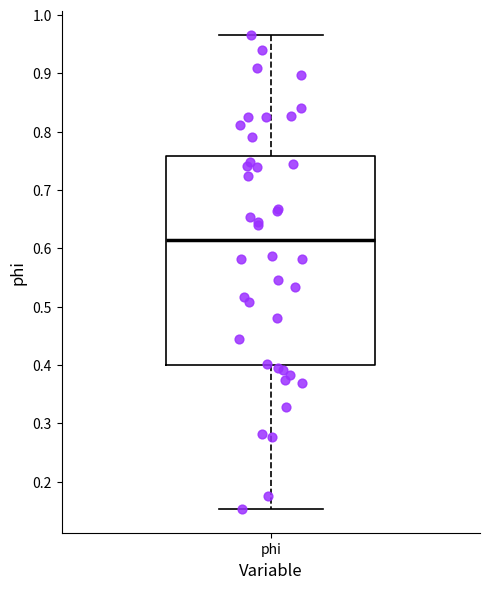

Transcribe this box plot: give where the median line is, the range the box spans, and where the two whiskers end, as read against the y-axis. The values are not printed on the chart, so give them approximately, as read against the axis.

median 0.61, box 0.40 to 0.76, whiskers 0.15 to 0.97